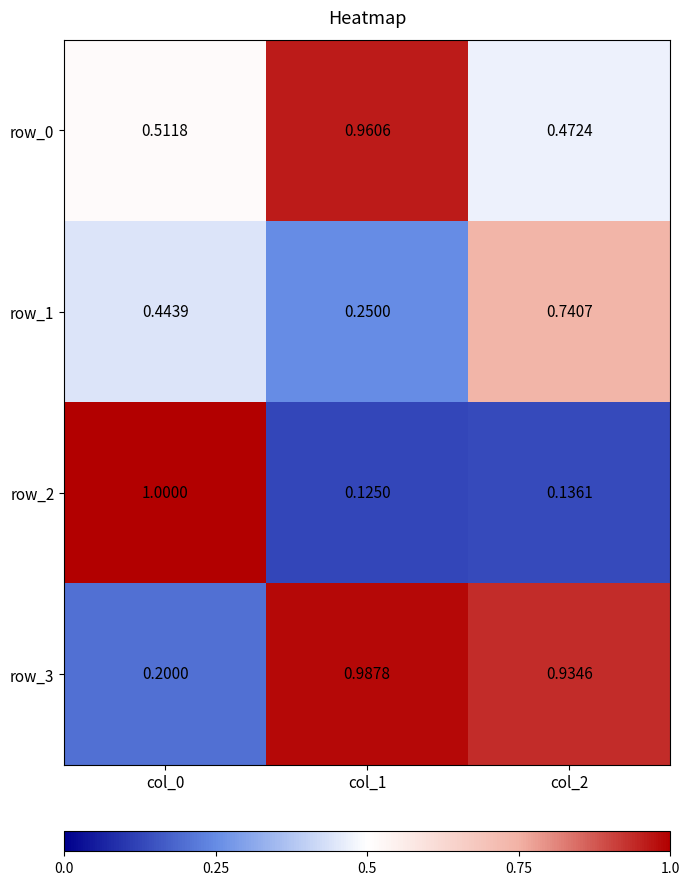

Is the value of row_3 at col_0 greater than the value of row_0 at col_0?

No